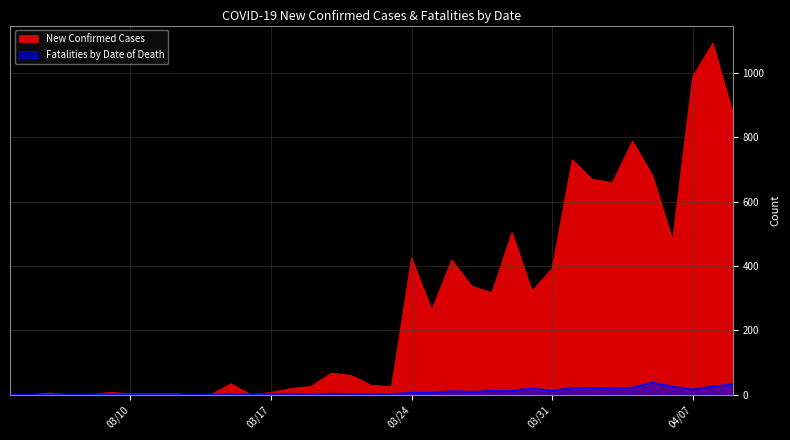

How many series are shown in this chart?

2